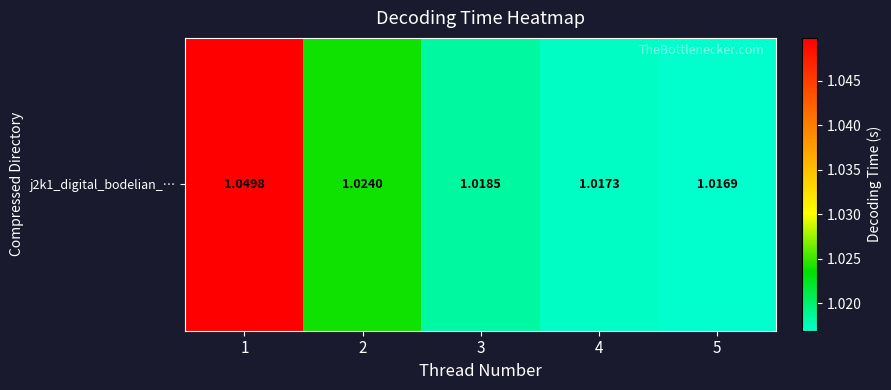

Rank the categories by value from lowest to highest.

5, 4, 3, 2, 1